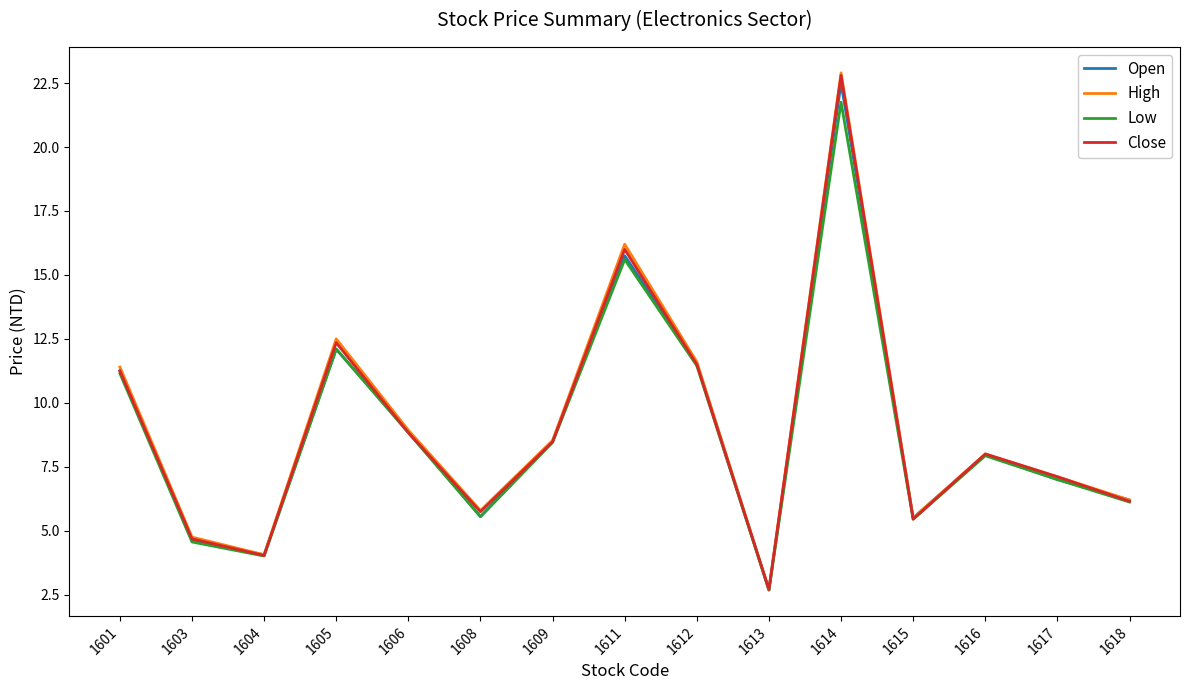

Which series has the widest spread of values?

High